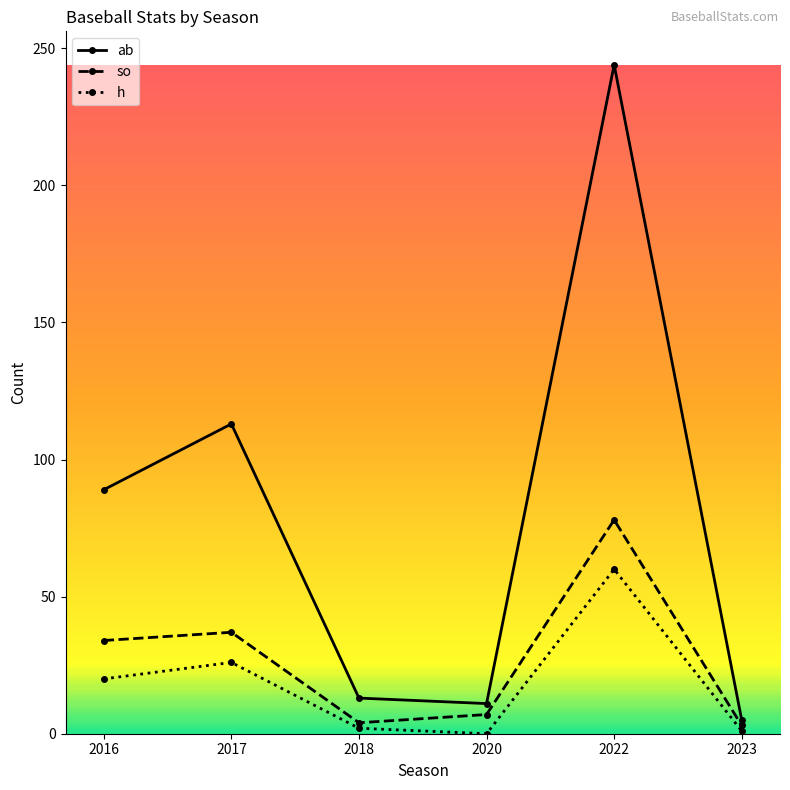

Which series has the widest spread of values?

ab